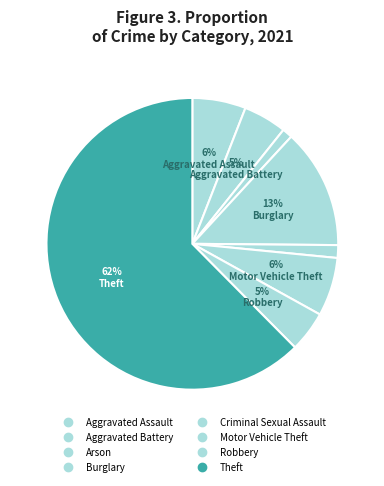

What percentage is NOT represented by Burglary?

86.7%